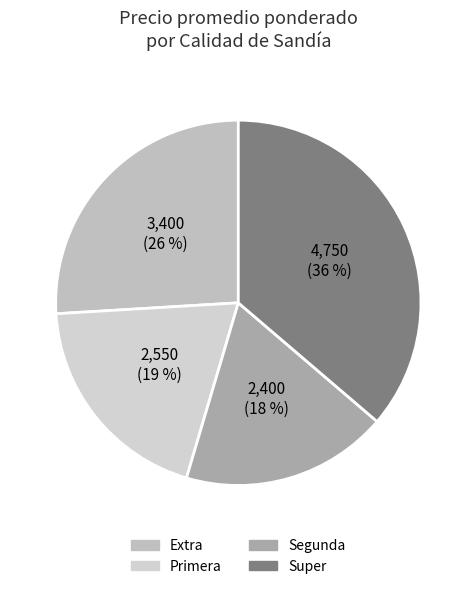

How much of the chart is everything except Primera?

80.5%